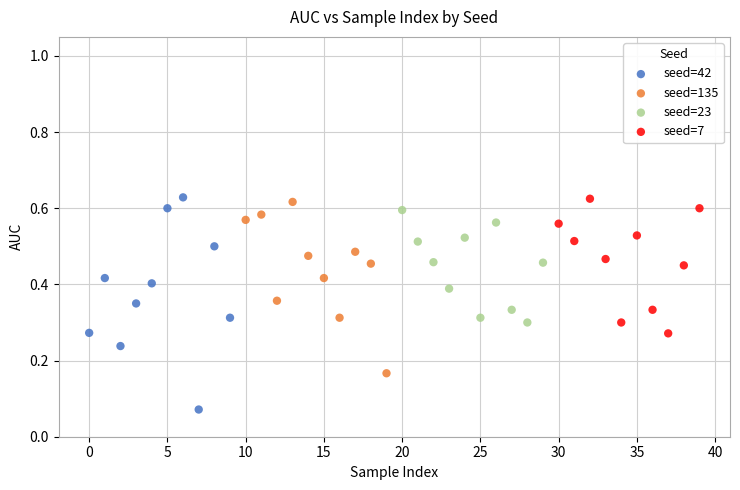

Which series has the widest spread of Y values?

seed=42